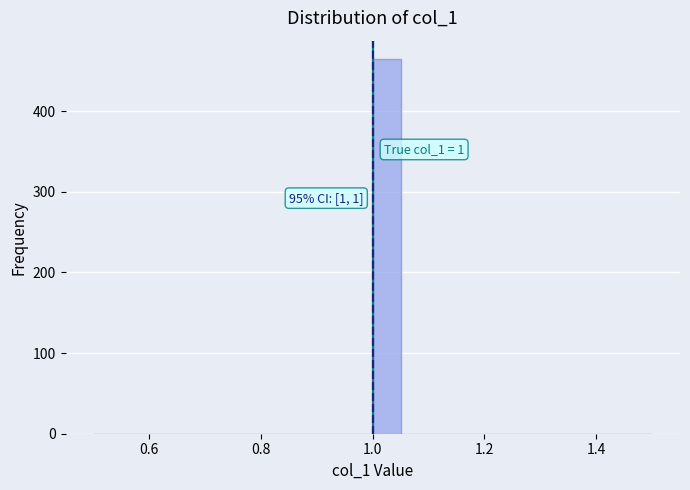

Read against the x-axis, roughly where is the centre of the tallest bar?

1.02